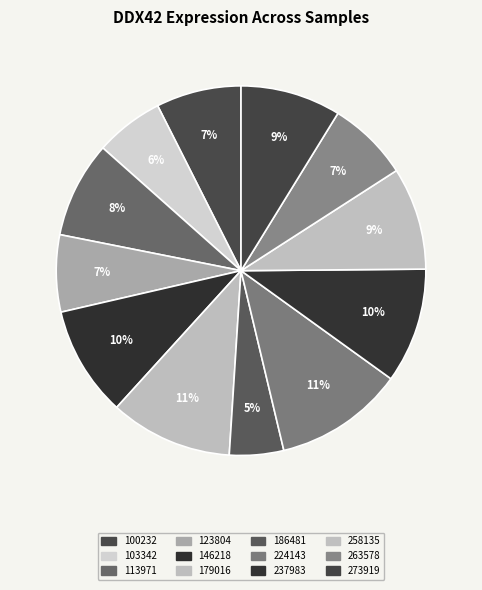

To the nearest percent, what is the average slice percentage?

8%